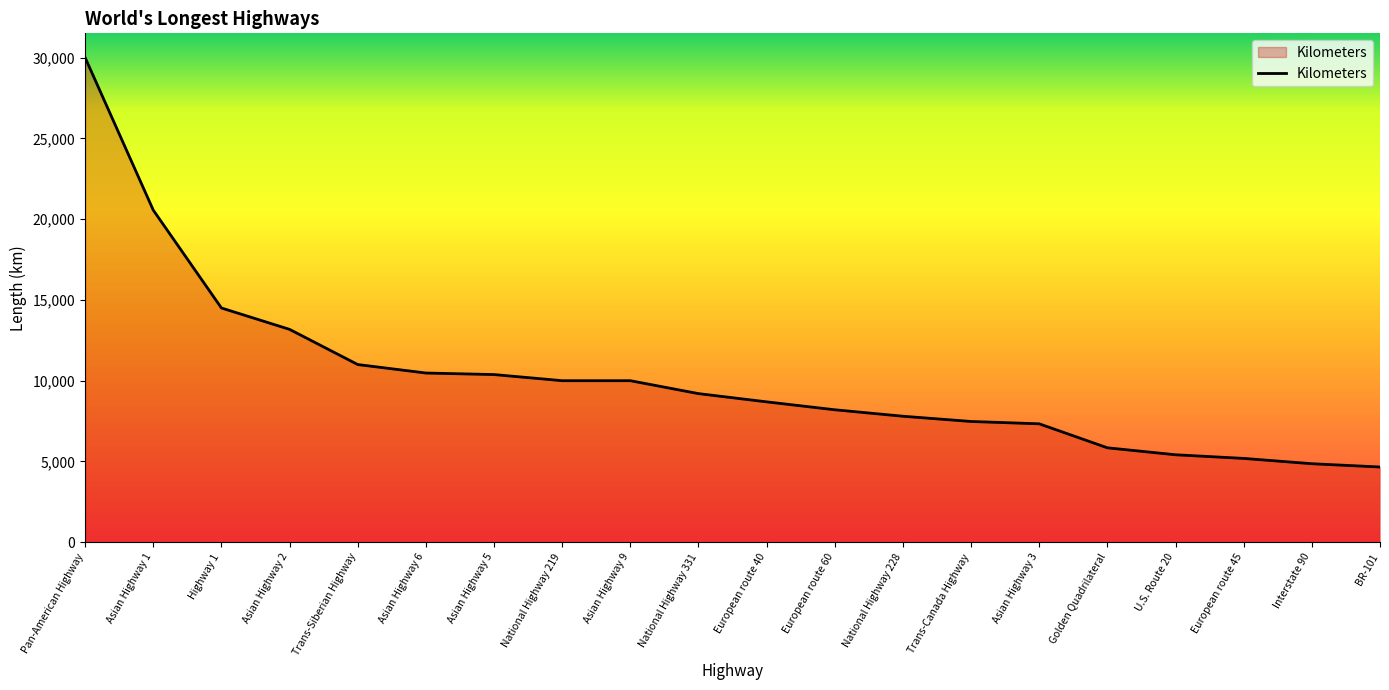

What is the ratio of the value at U.S. Route 20 to the value at Trans-Siberian Highway?

0.5